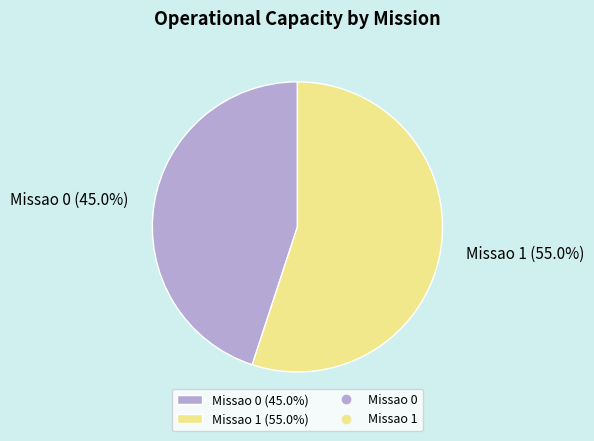

Count the number of slices in the pie.

2